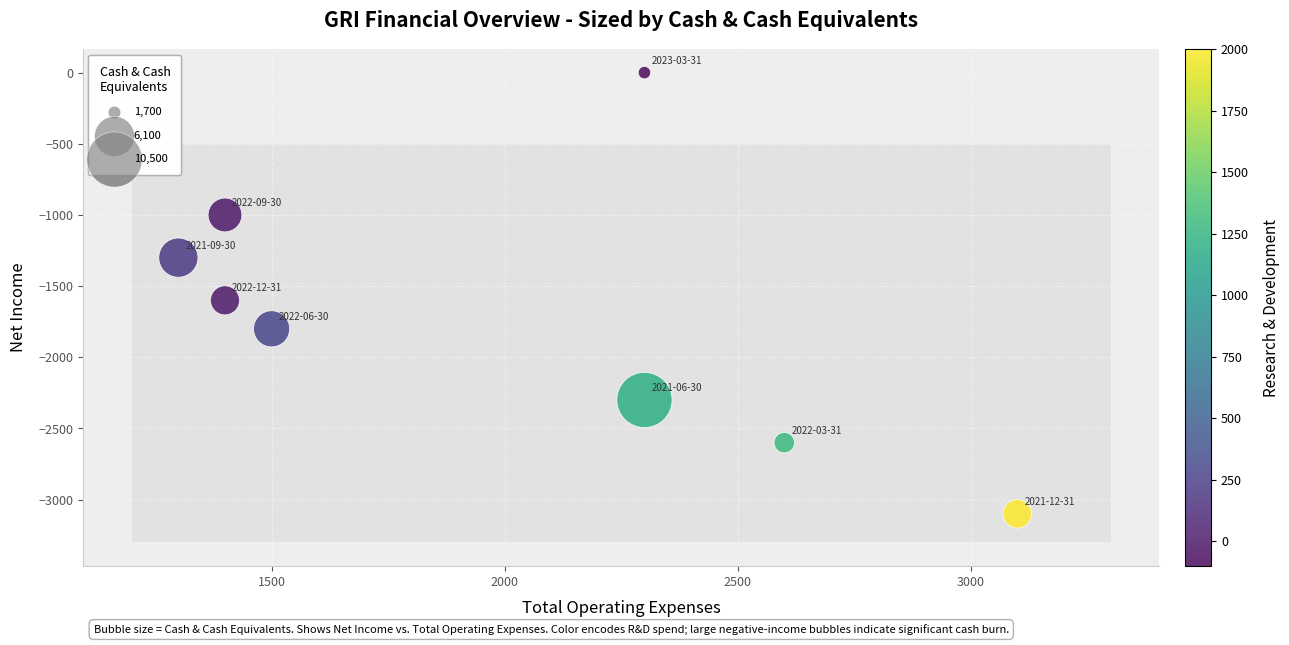

What is the range of X values (max minus min)?

1800